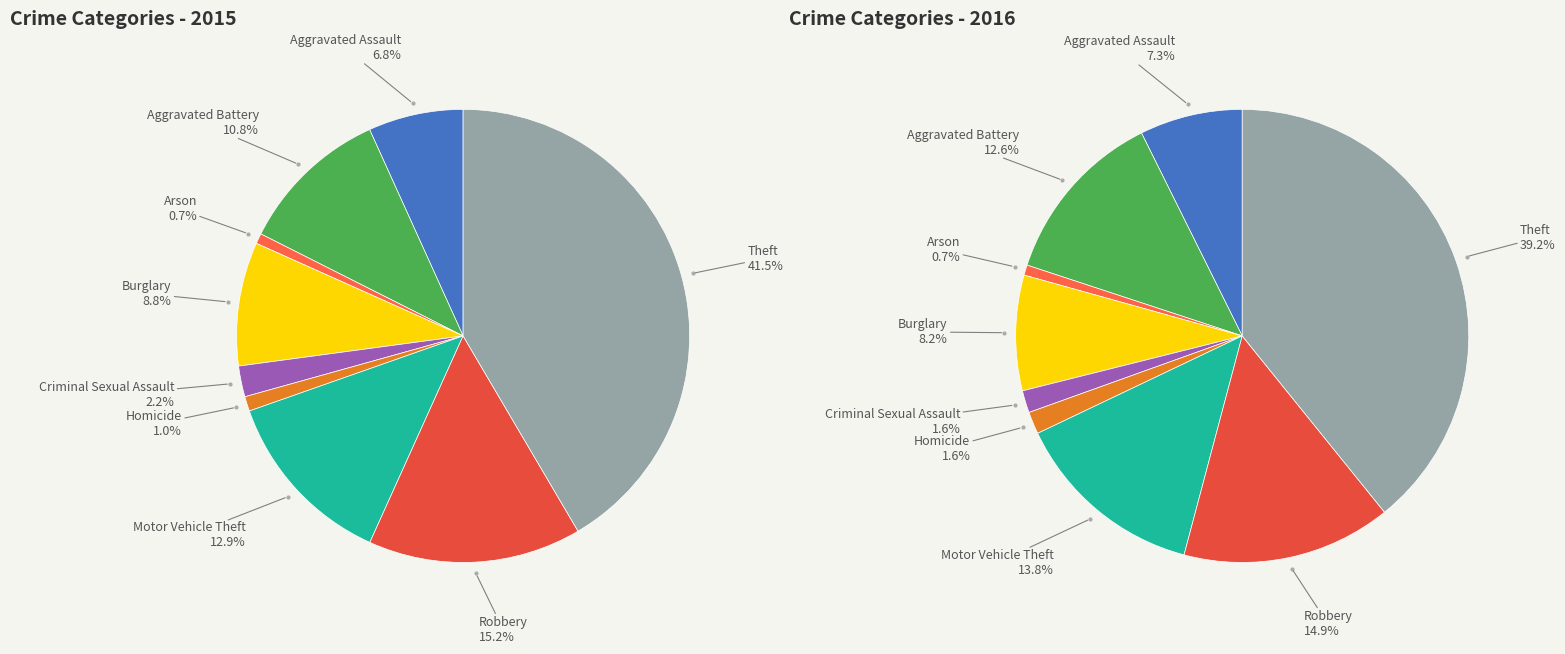

How much of the chart is everything except Aggravated Battery?

89.2%